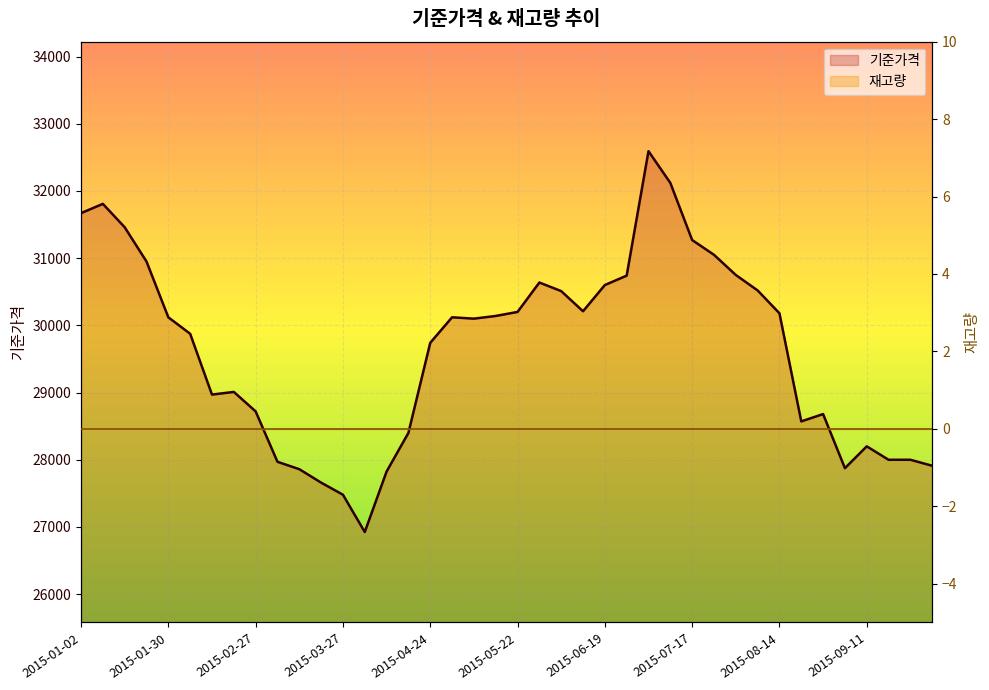

What is the greatest value displayed?

32592.0